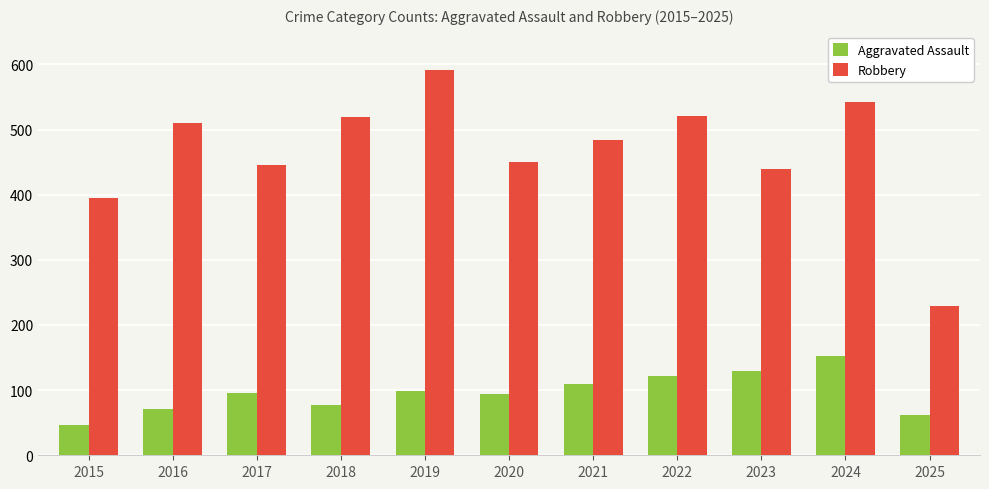

What is the sum of all Robbery values?

5129